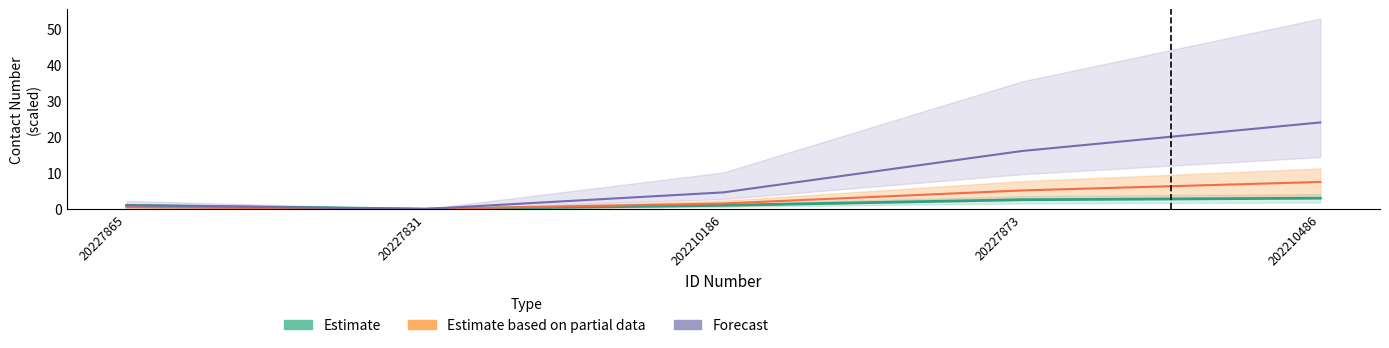

How many lines are shown in the chart?

3